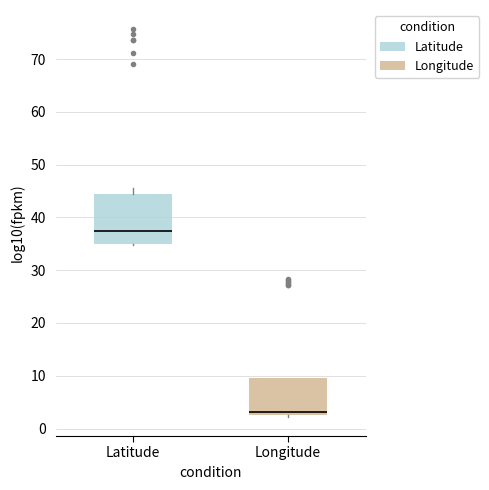

Which box's median line is the lowest?

Longitude